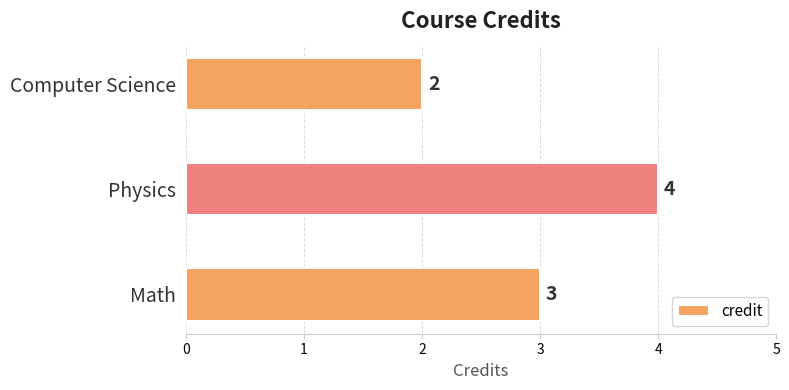

What is the greatest value displayed?

4